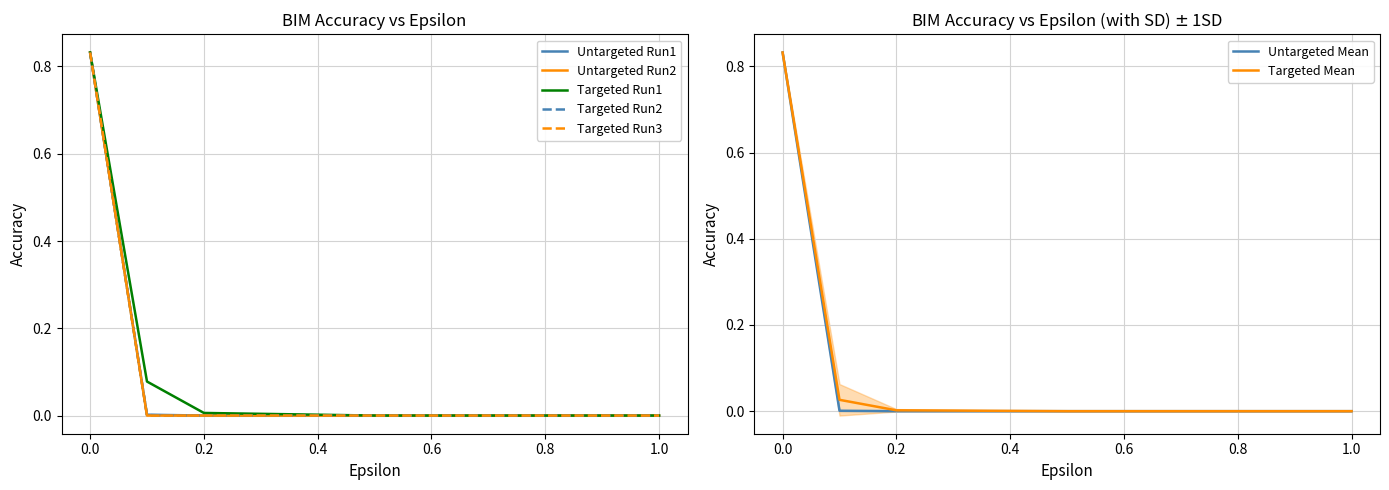

True or false: Targeted Run3 and Untargeted Run1 intersect in this chart.

False